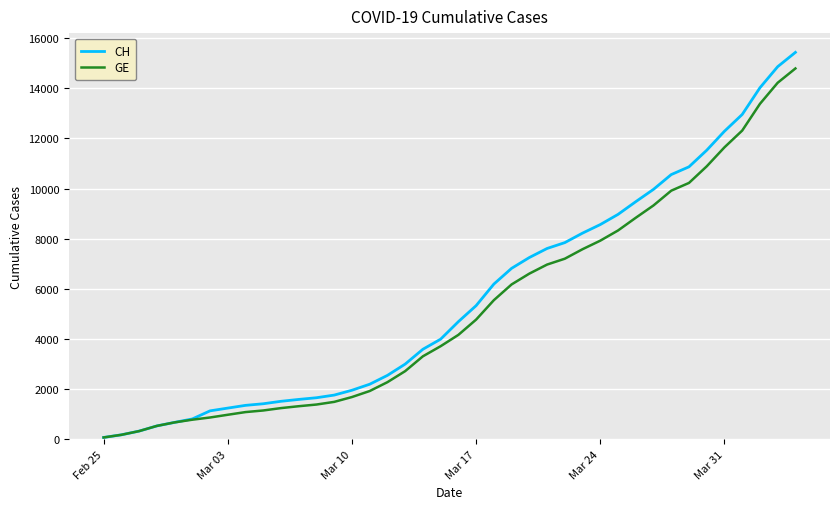

What is the greatest value displayed?

15433